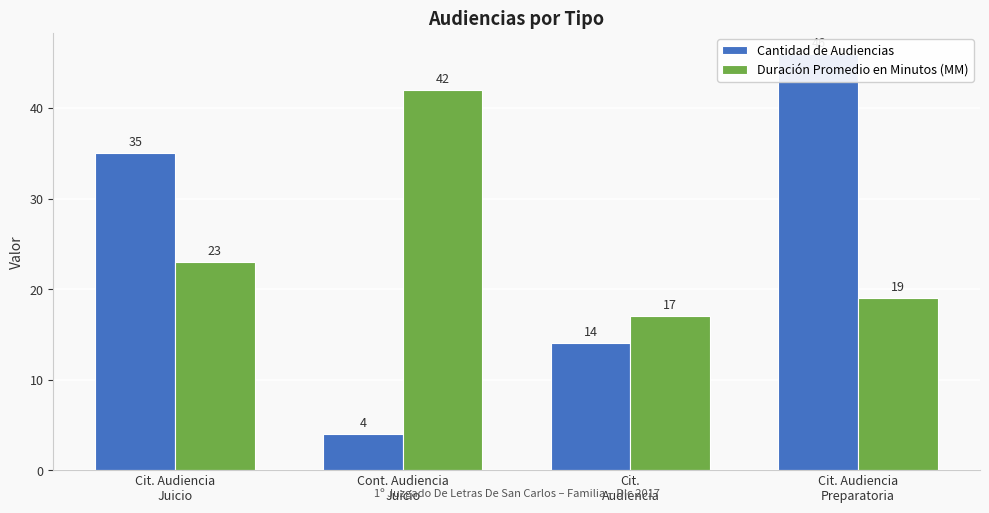

Reading right to left, what are all the values shown in this chart?

Cantidad de Audiencias: Cit. Audiencia
Preparatoria=46	Cit.
Audiencia=14	Cont. Audiencia
Juicio=4	Cit. Audiencia
Juicio=35
Duración Promedio en Minutos (MM): Cit. Audiencia
Preparatoria=19	Cit.
Audiencia=17	Cont. Audiencia
Juicio=42	Cit. Audiencia
Juicio=23